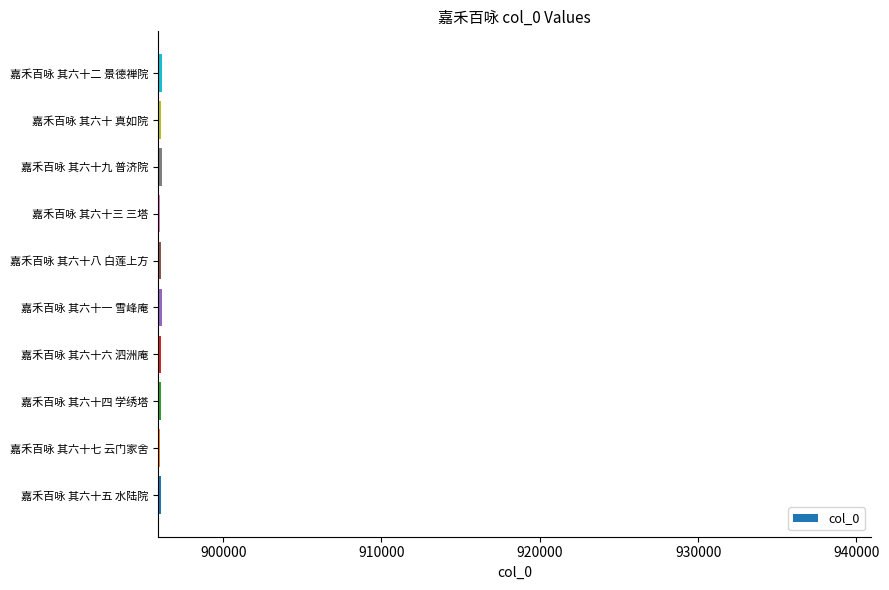

What is the ratio of the value at 嘉禾百咏 其六十 真如院 to the value at 嘉禾百咏 其六十五 水陆院?

1.0